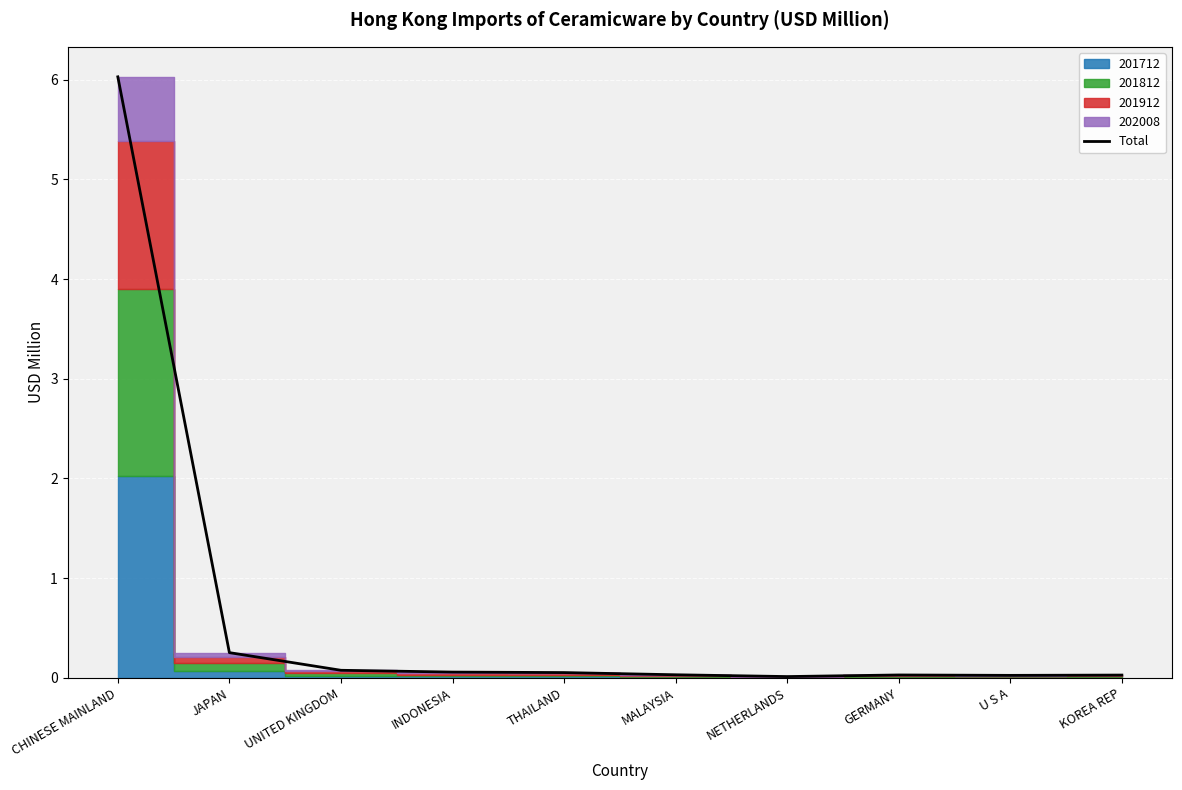

Reading right to left, list all the values displayed in this chart.

KOREA REP=0.0	U S A=0.0	GERMANY=0.0	NETHERLANDS=0.0	MALAYSIA=0.0	THAILAND=0.1	INDONESIA=0.1	UNITED KINGDOM=0.1	JAPAN=0.3	CHINESE MAINLAND=6.0